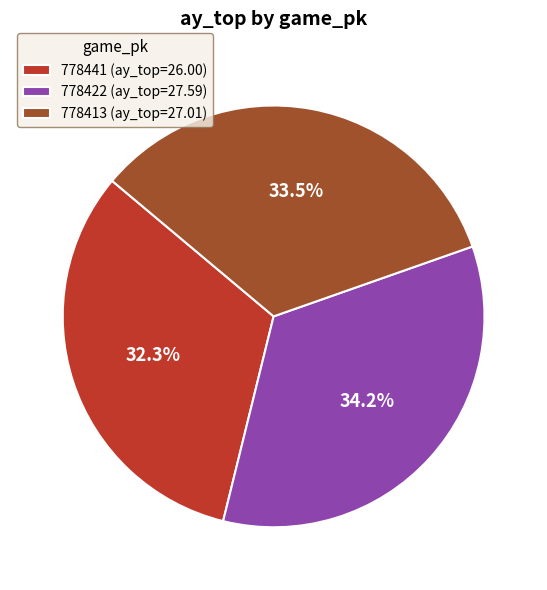

To the nearest percent, what portion does 778422 represent?

34%